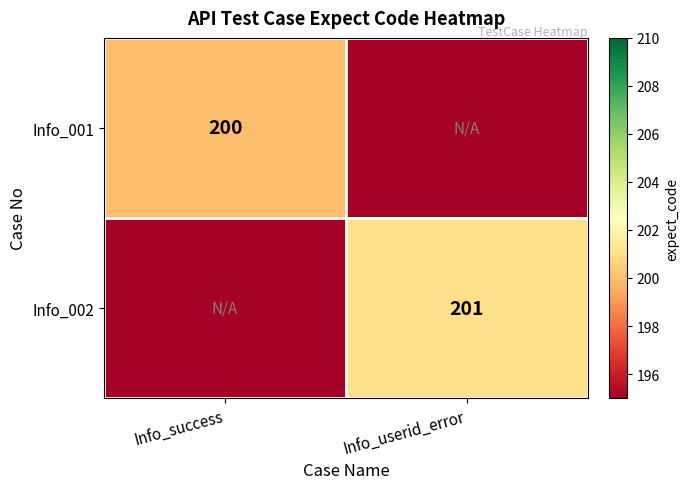

Is the value of Info_001 at Info_success greater than the value of Info_002 at Info_userid_error?

No